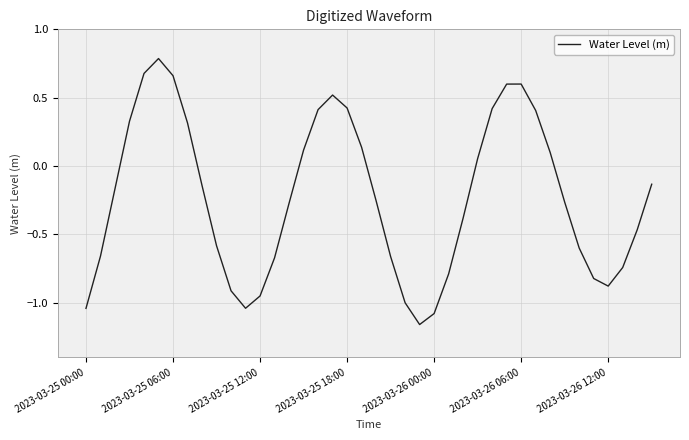

How many points are lower than both their immediate neighbors (excluding endpoints)?

3